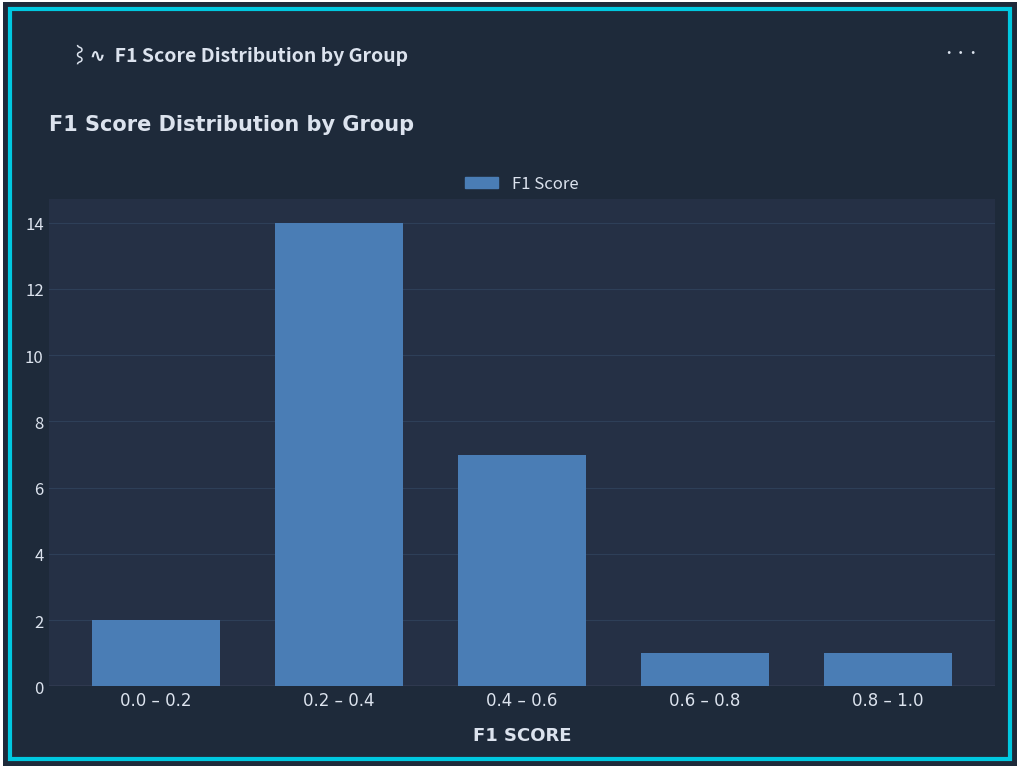

Reading left to right, transcribe all the data shown in this chart.

2	14	7	1	1